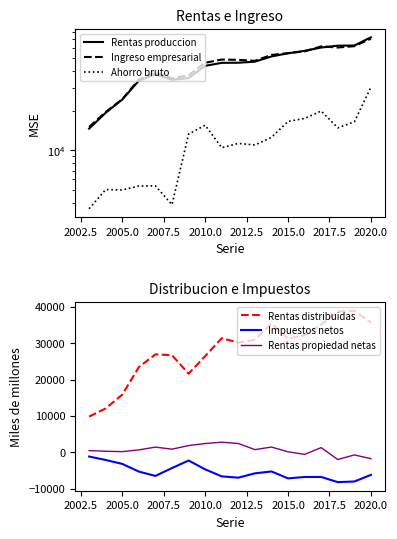

At how many categories does at least one series exceed 71740?

1